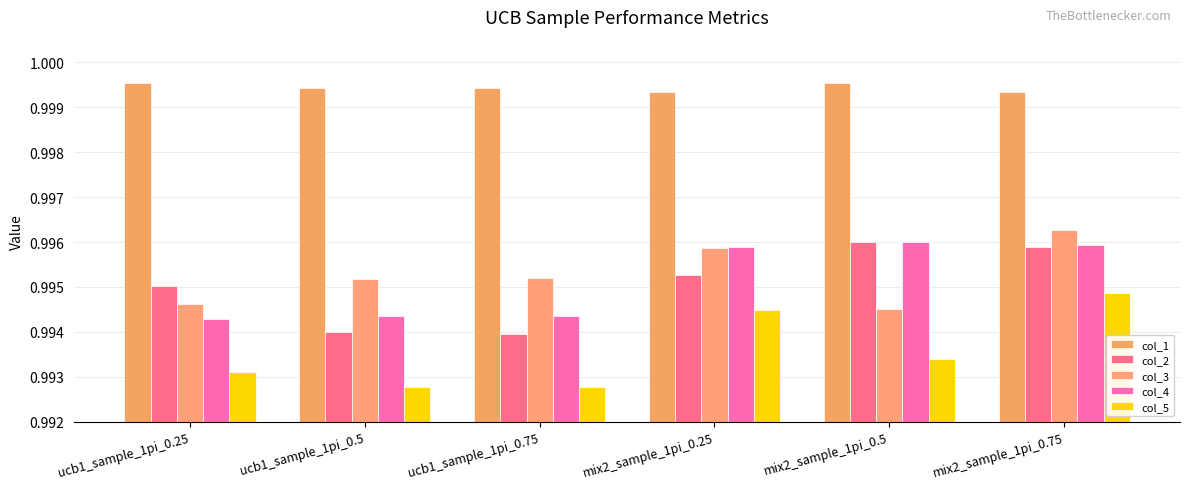

Rank the categories by col_5 value from highest to lowest.

mix2_sample_1pi_0.75, mix2_sample_1pi_0.25, mix2_sample_1pi_0.5, ucb1_sample_1pi_0.25, ucb1_sample_1pi_0.75, ucb1_sample_1pi_0.5